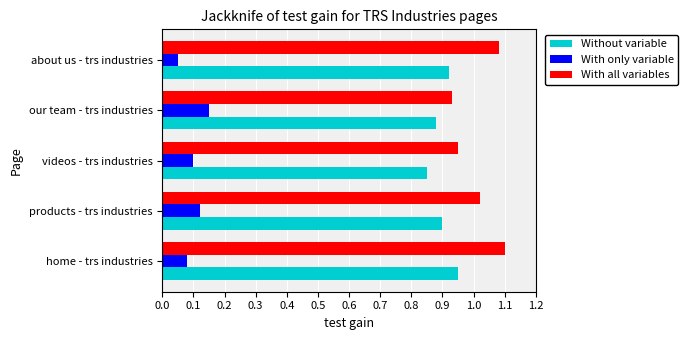

Which category has the lowest value in the With all variables series?

our team - trs industries